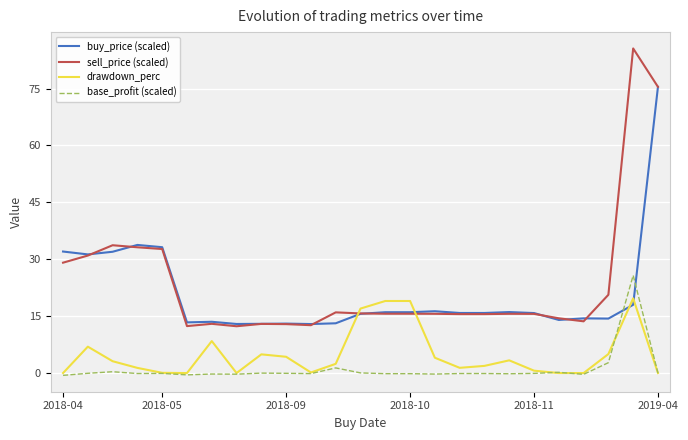

Which series has the largest range (max minus min)?

sell_price (scaled)